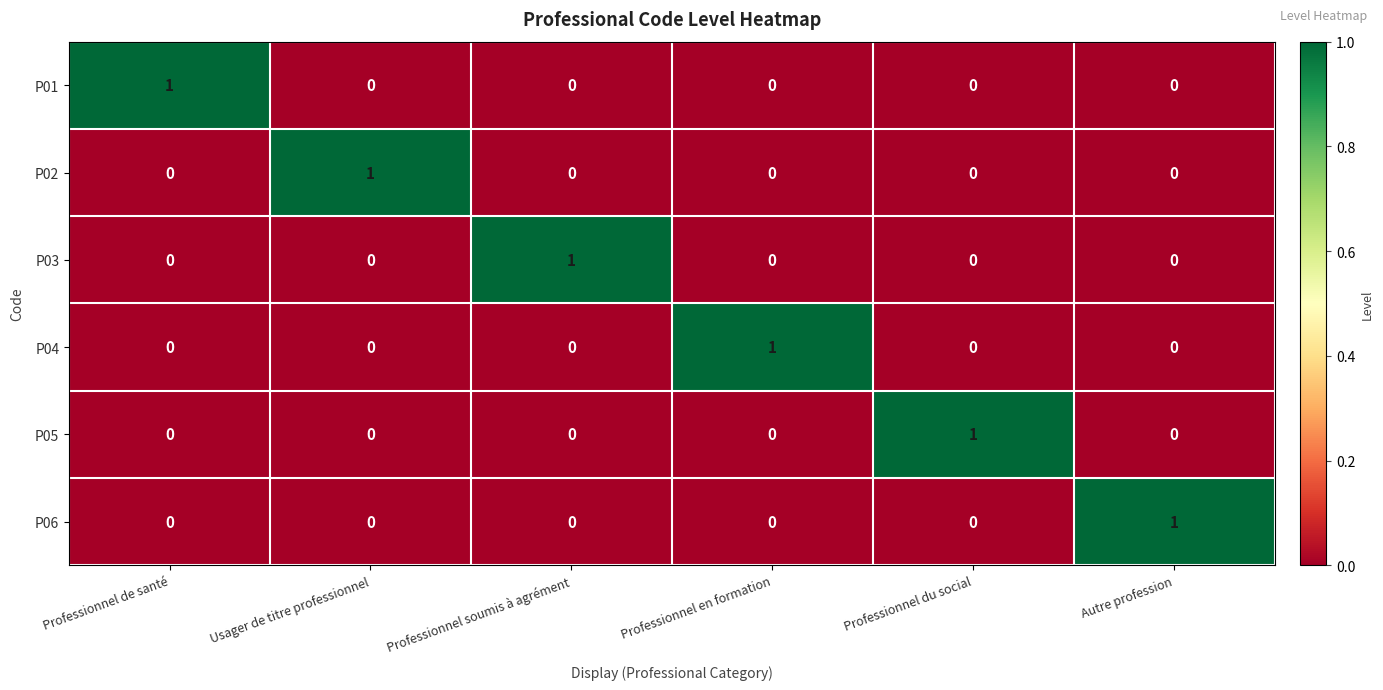

Is it true that P05 equals 1 at Professionnel du social?

True